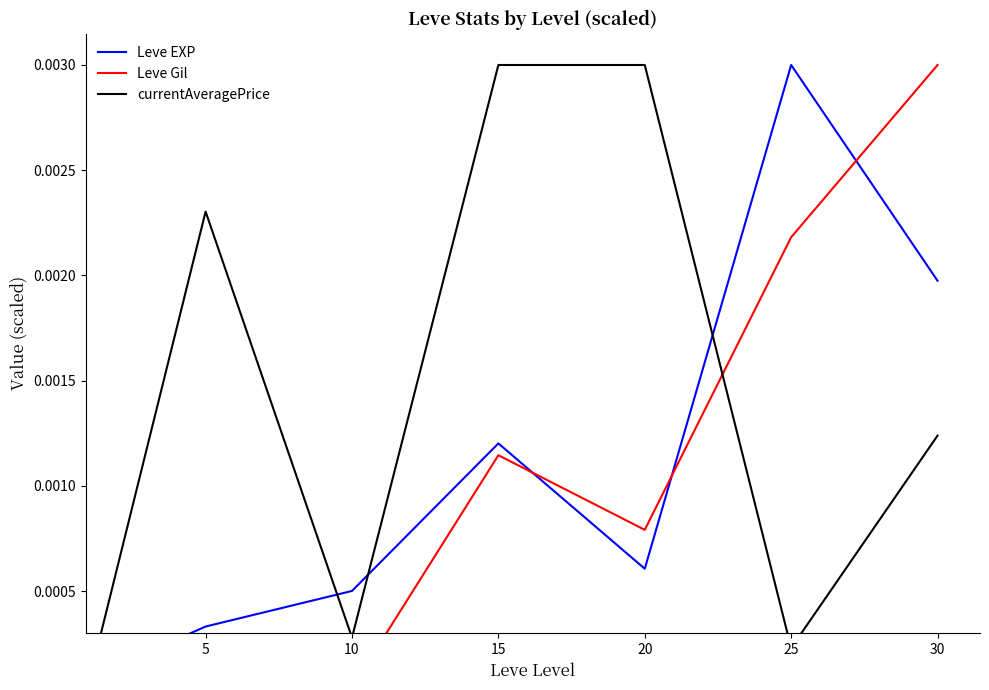

Rank the series by their average value, from highest to lowest.

currentAveragePrice, Leve EXP, Leve Gil